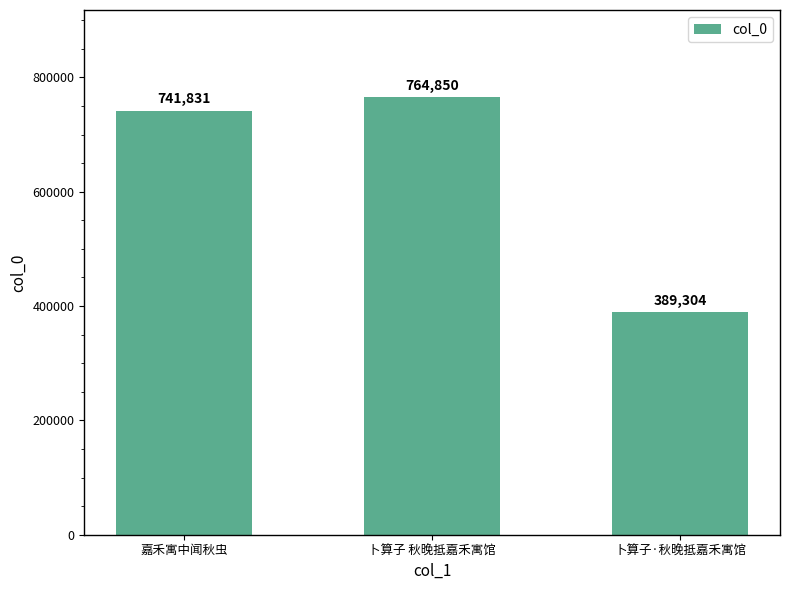

The chart shows a value of 764850 at 卜算子 秋晚抵嘉禾寓馆. True or false?

True